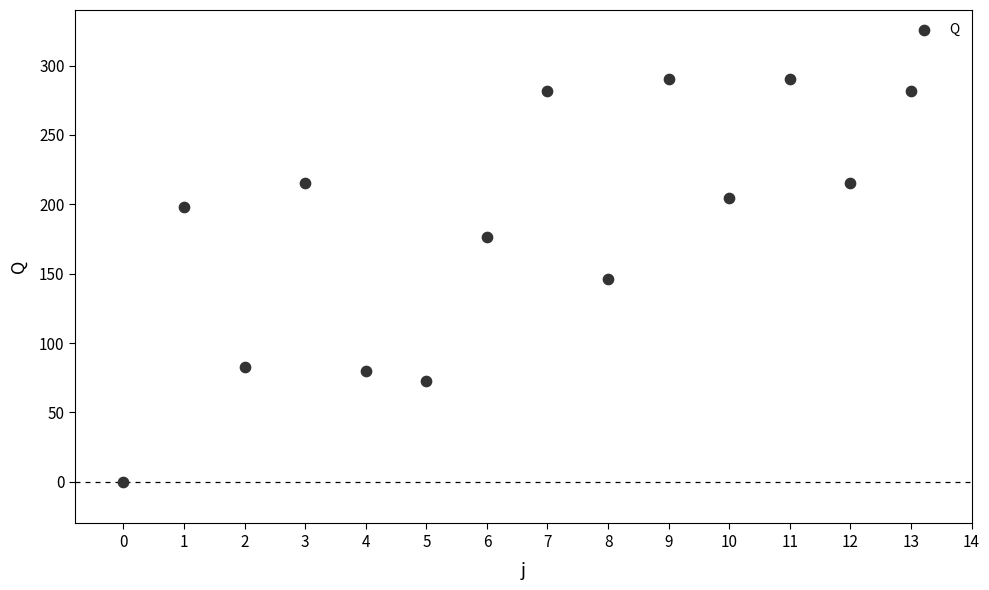

What is the range of Y values (max minus min)?

290.0